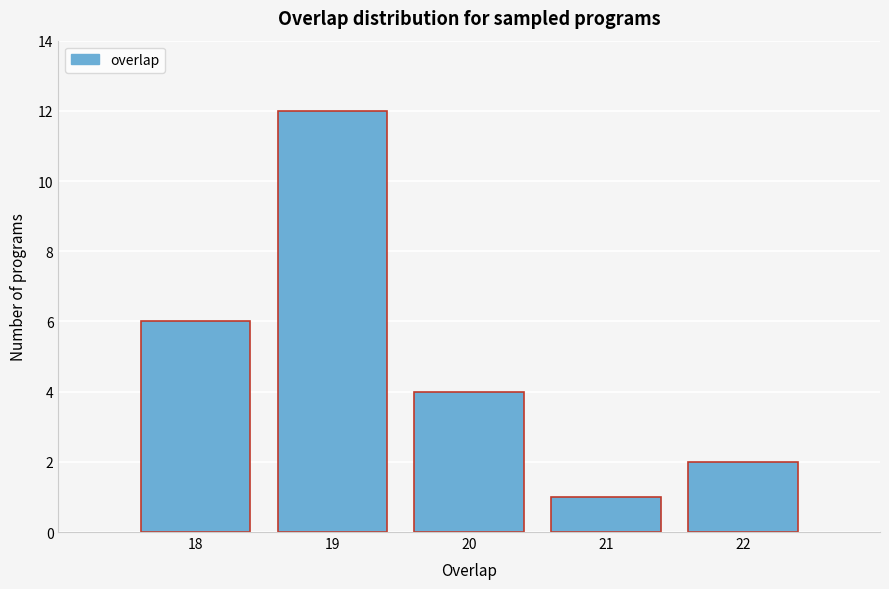

Reading left to right, transcribe this chart: for each bar, give the range it covers on the x-axis and its height. The values are not printed on the chart, so give them approximately, as read against the axis.

17.5 to 18.5: 6
18.5 to 19.5: 12
19.5 to 20.5: 4
20.5 to 21.5: 1
21.5 to 22.5: 2